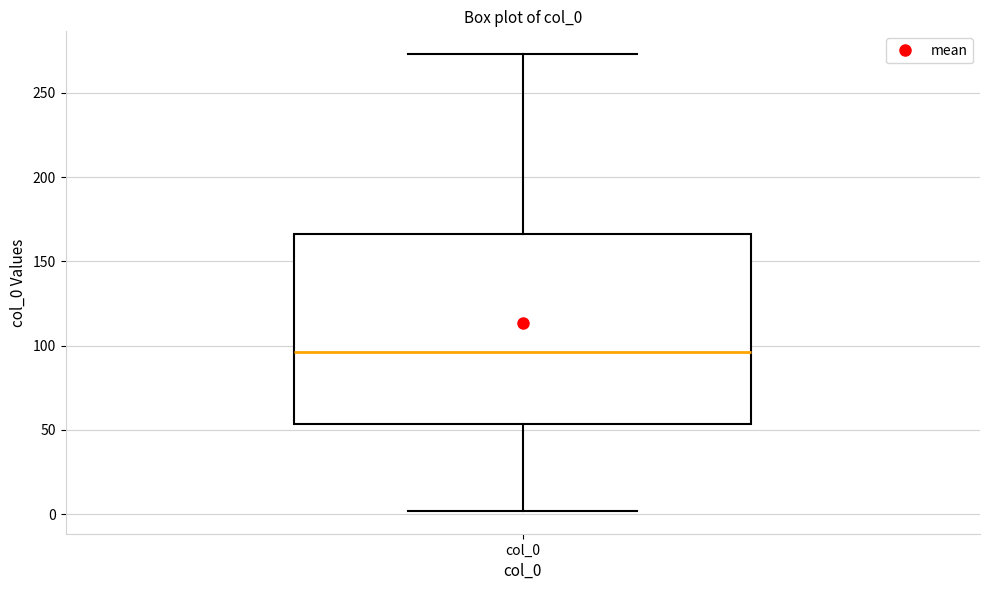

Read this box plot against the y-axis: the position of the median line, the range covered by the box, and the ends of both whiskers. The values are not printed on the chart, so give them approximately, as read against the axis.

median 95, box 55 to 165, whiskers 0 to 275